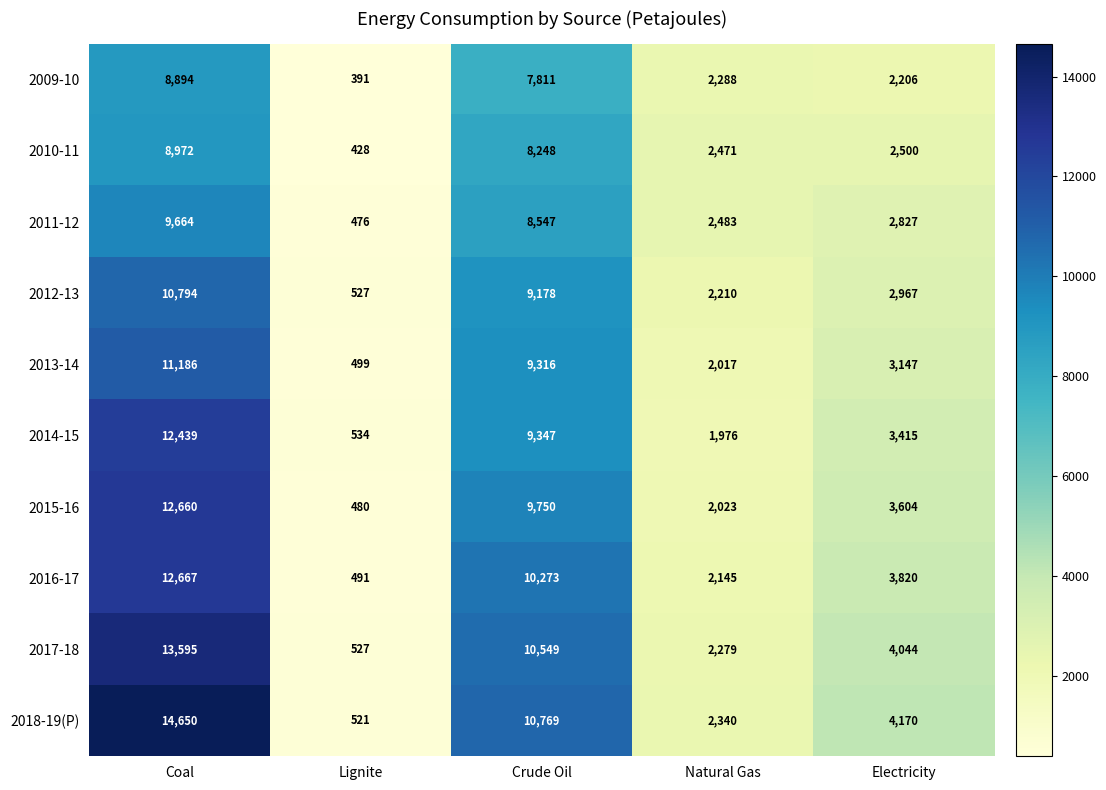

Which category has the lowest value across all series?

Lignite